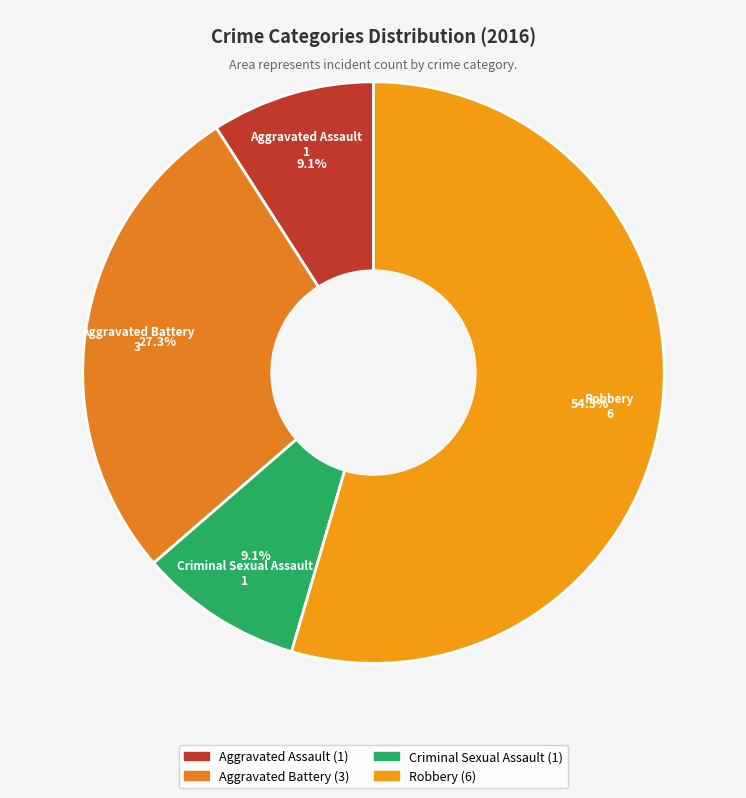

What percentage is NOT represented by Aggravated Assault?

90.9%